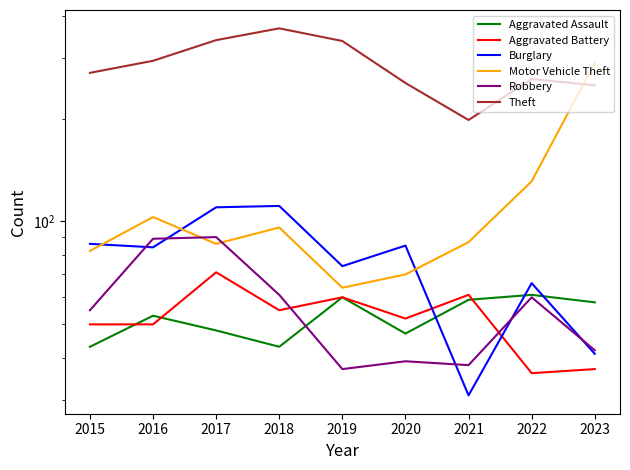

Which series has the largest range (max minus min)?

Motor Vehicle Theft